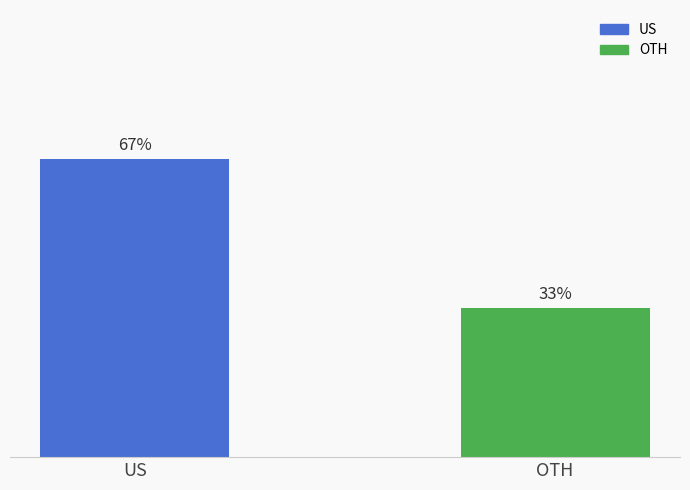

List the labels in order of value, largest first.

US, OTH